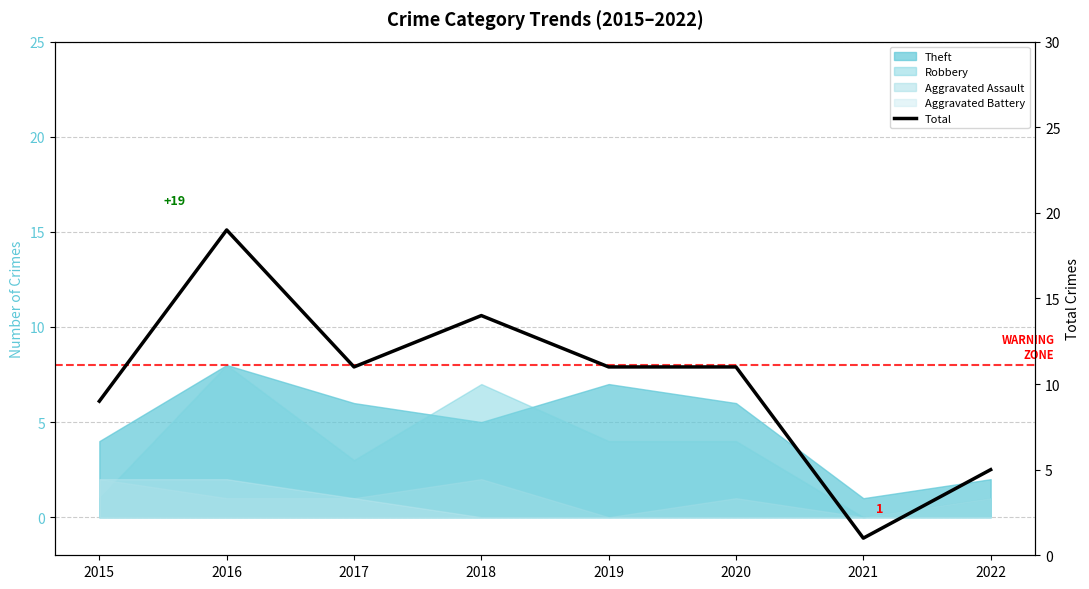

Reading left to right, transcribe all the data shown in this chart.

9	19	11	14	11	11	1	5